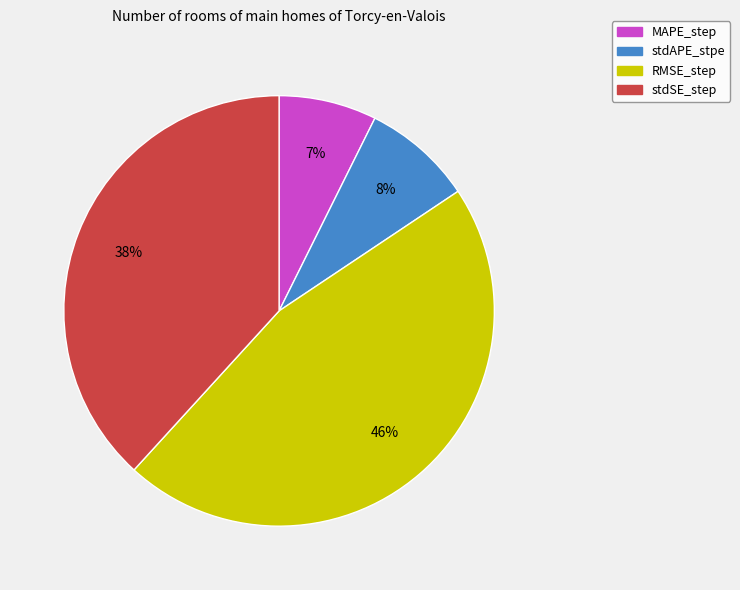

To the nearest percent, what is the difference between the largest and smallest slice percentages?

39%